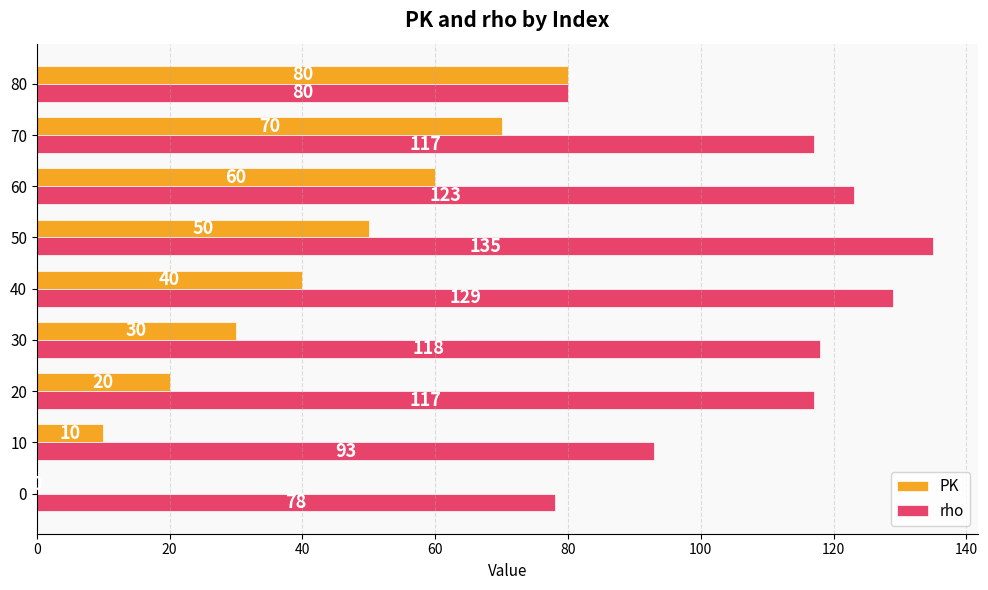

Between 10 and 30, which series saw the biggest shift?

rho